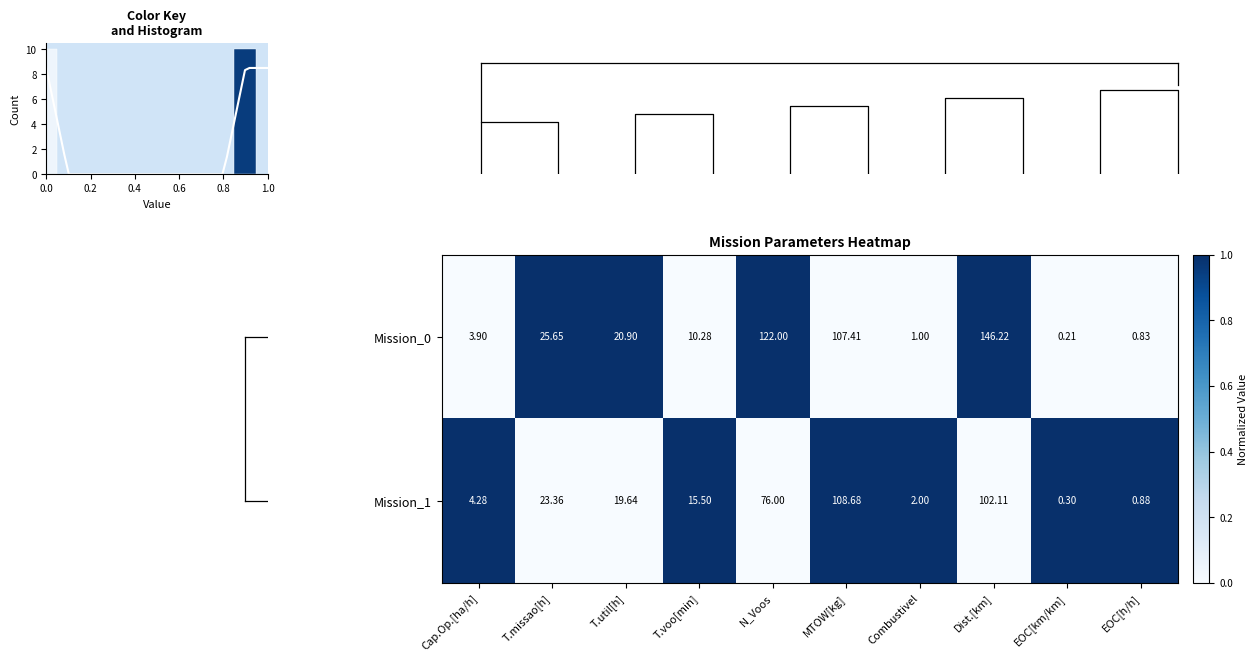

Is the value of Mission_0 at Cap.Op.[ha/h] greater than the value of Mission_1 at Cap.Op.[ha/h]?

No